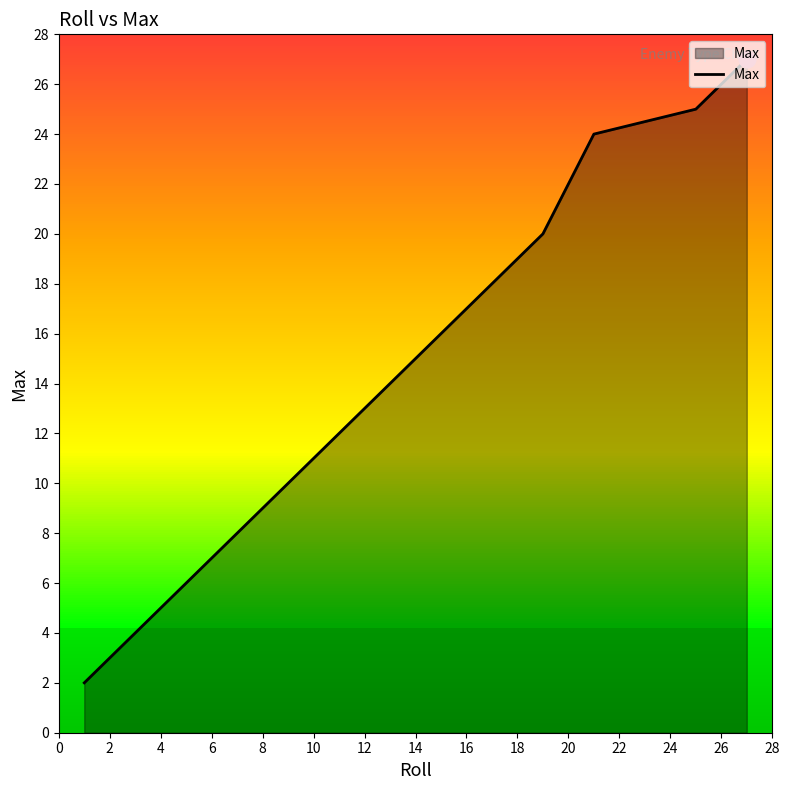

What is the greatest value displayed?

27